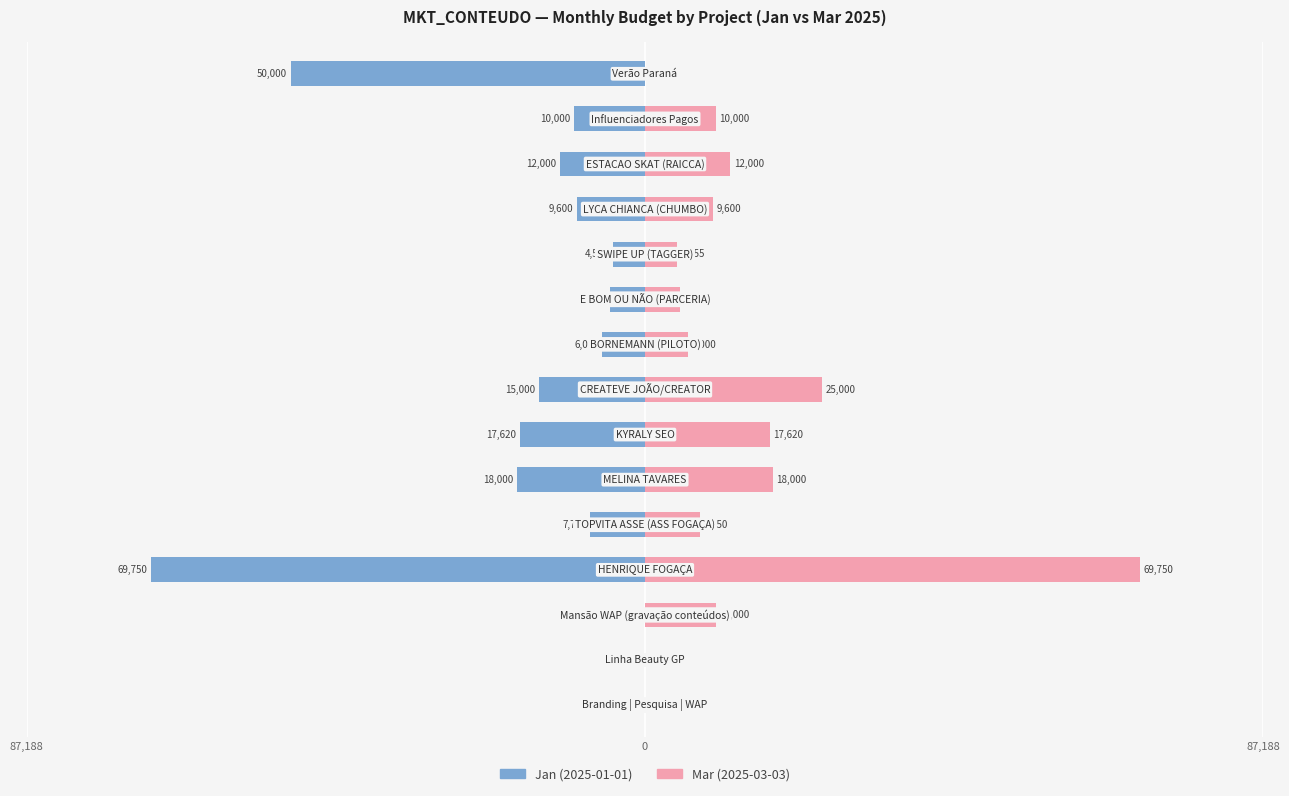

What is the sum of all Jan (2025-01-01) values?

-225275